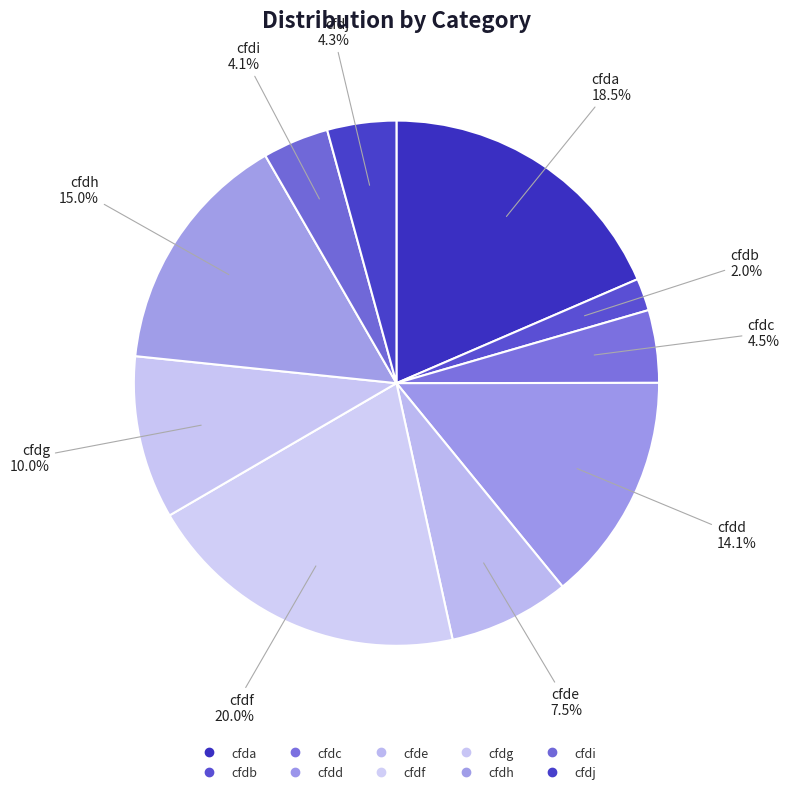

What percentage is the cfdb slice, to the nearest percent?

2%